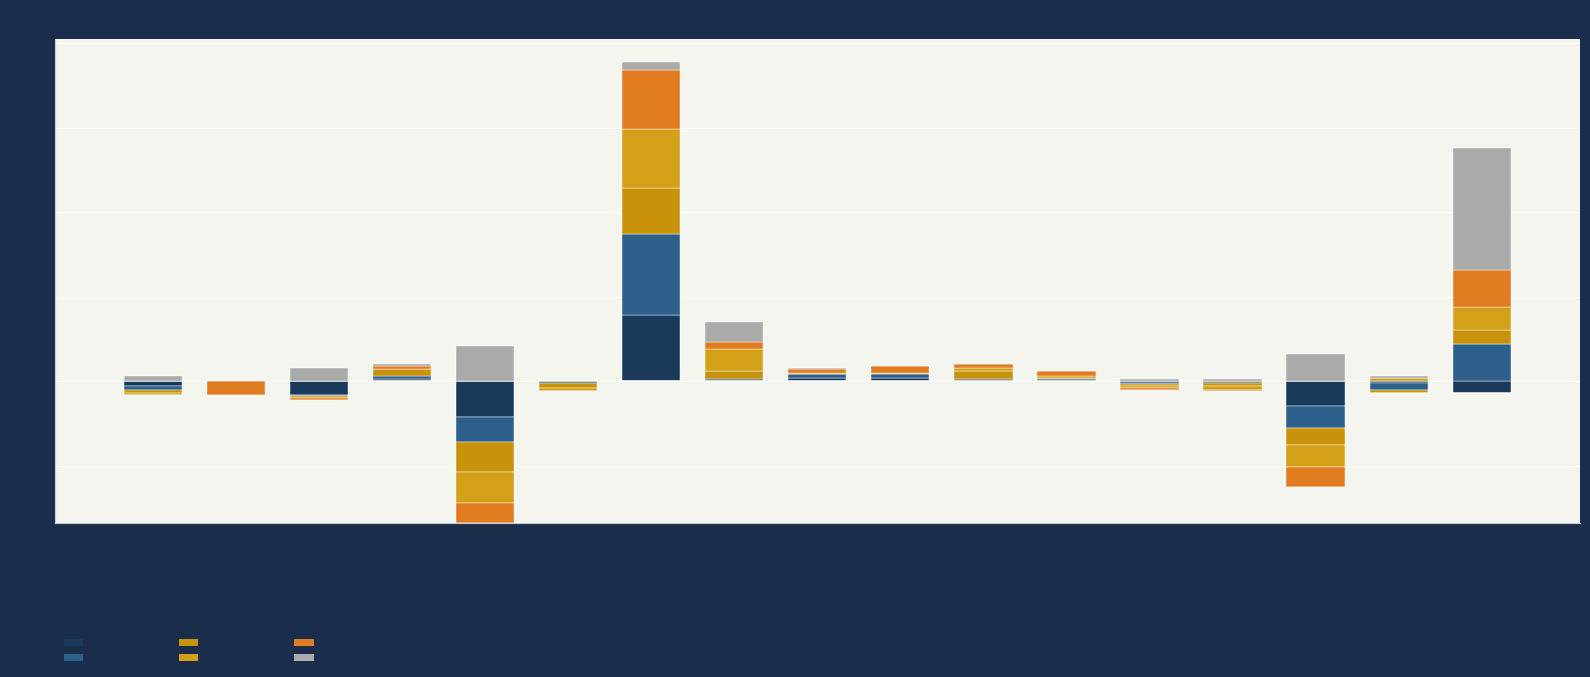

How many bars are there in each group?

6